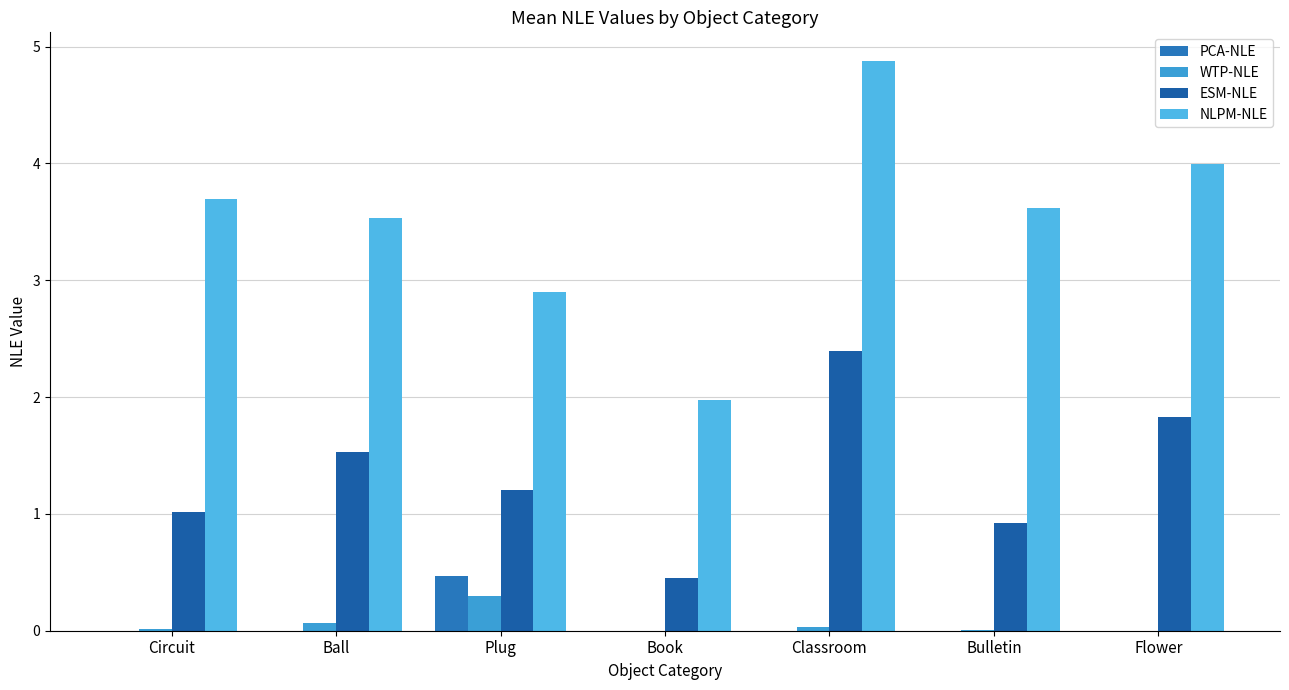

What is the difference between the maximum and minimum values in the PCA-NLE series?

0.5